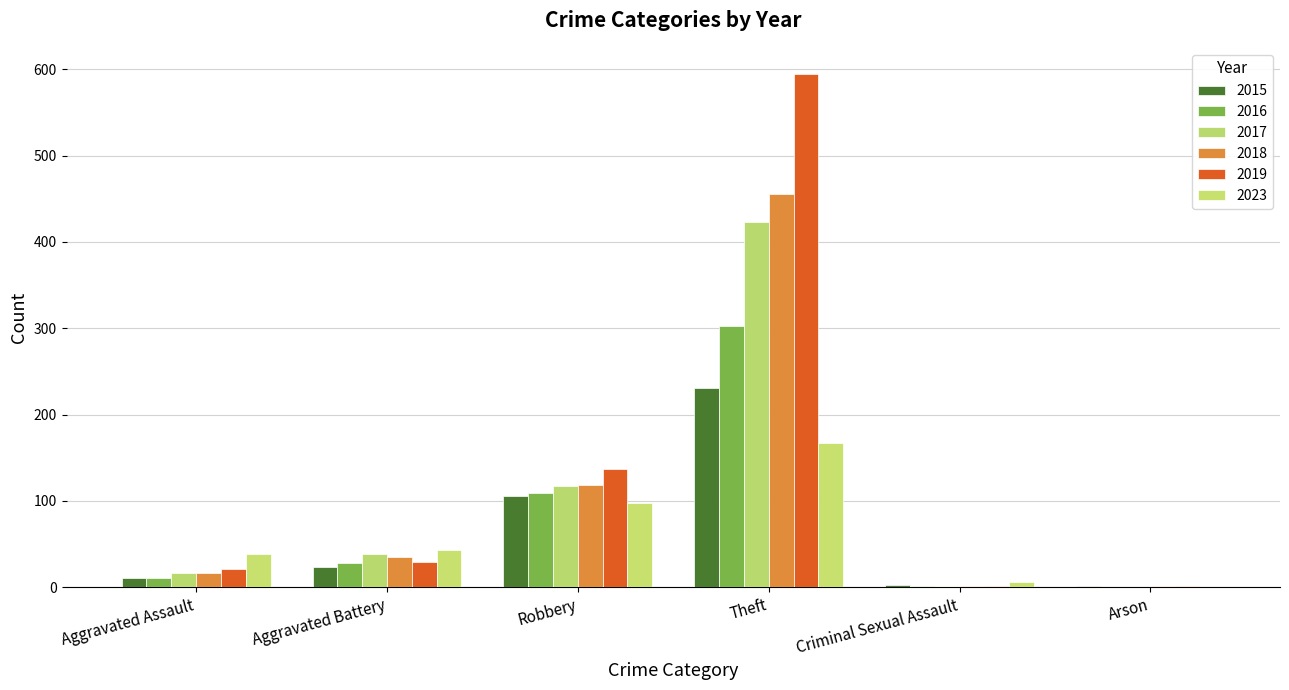

Reading right to left, what are all the values shown in this chart?

2015: 2	3	231	106	23	11
2016: 0	2	302	109	28	11
2017: 0	2	423	117	38	17
2018: 1	1	456	118	35	17
2019: 1	2	595	137	29	21
2023: 0	6	167	97	43	39